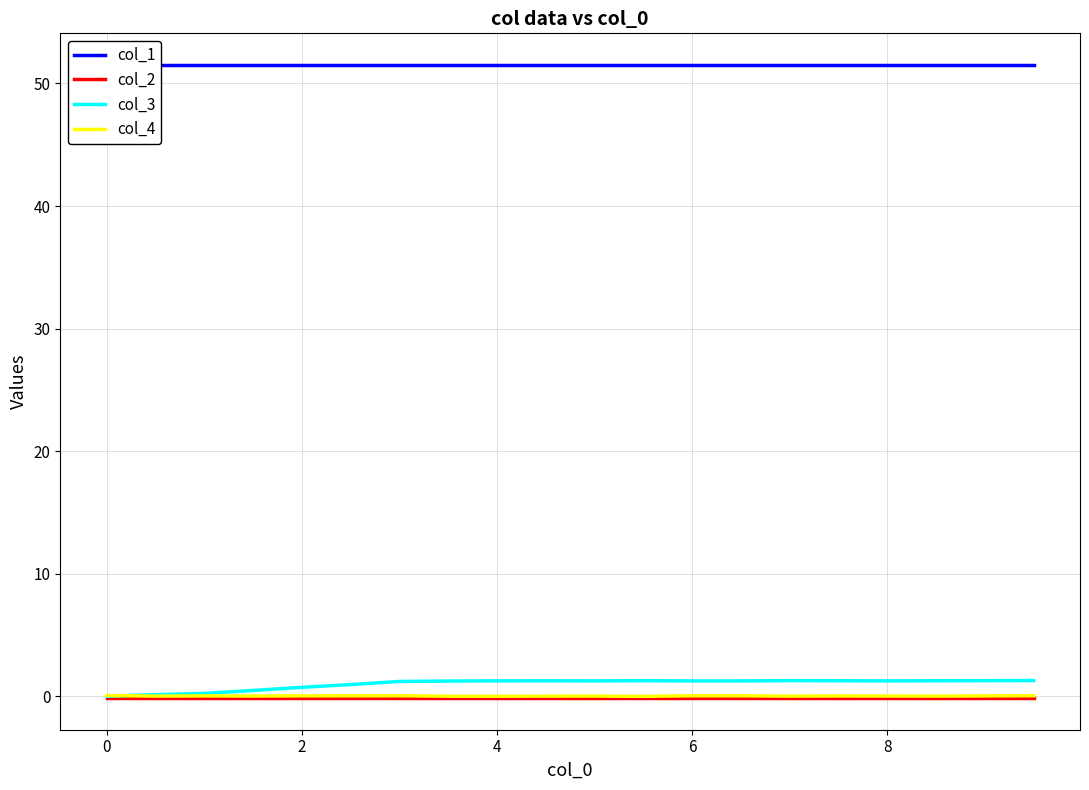

What is the average value of the col_3 series?

1.0